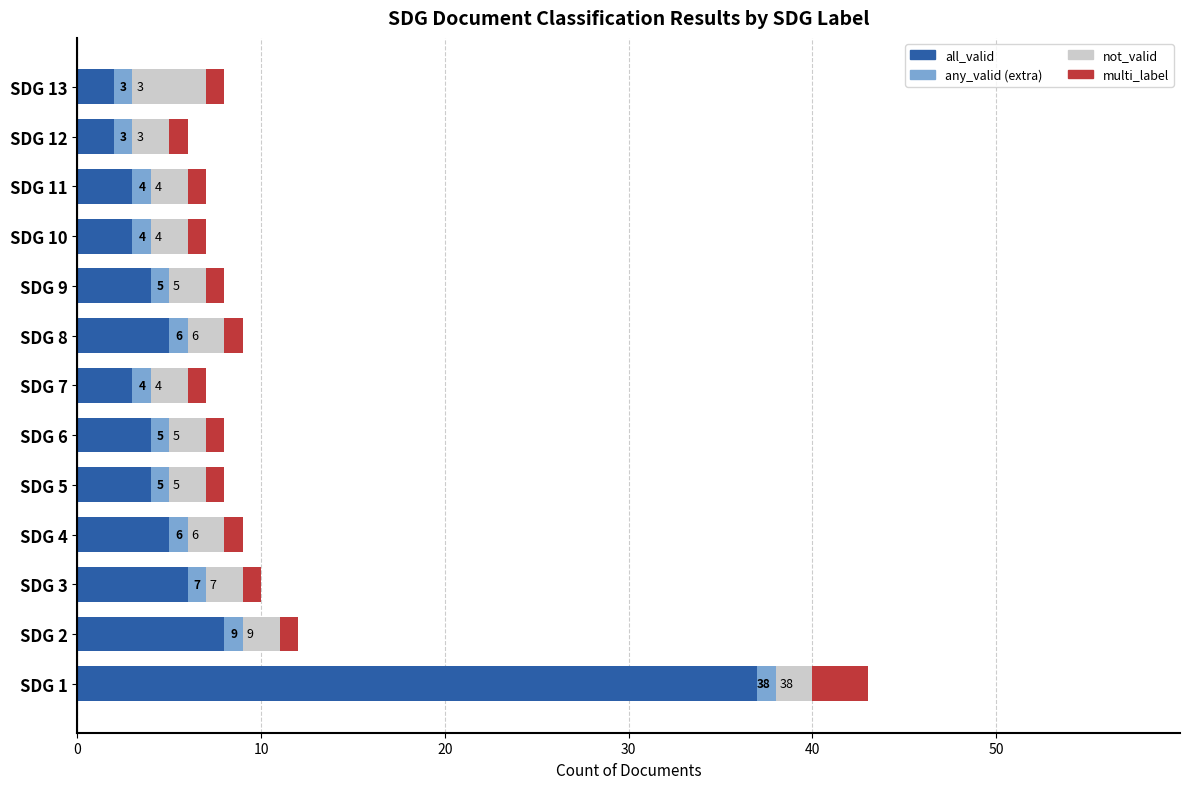

At which category is the sum across all series the highest?

SDG 1